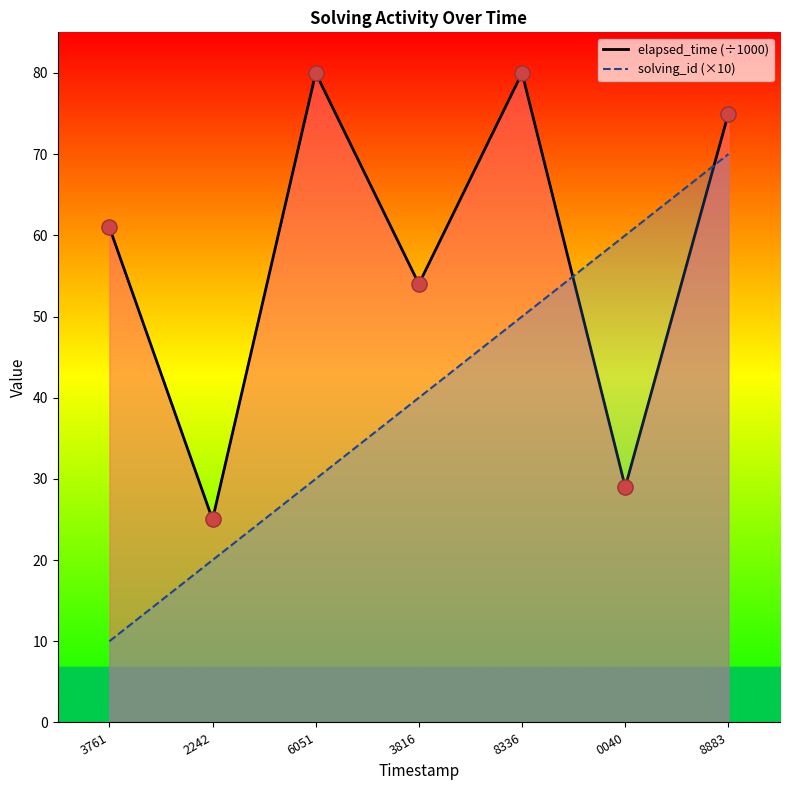

What is the change in value from 3761 to 3816?

-7